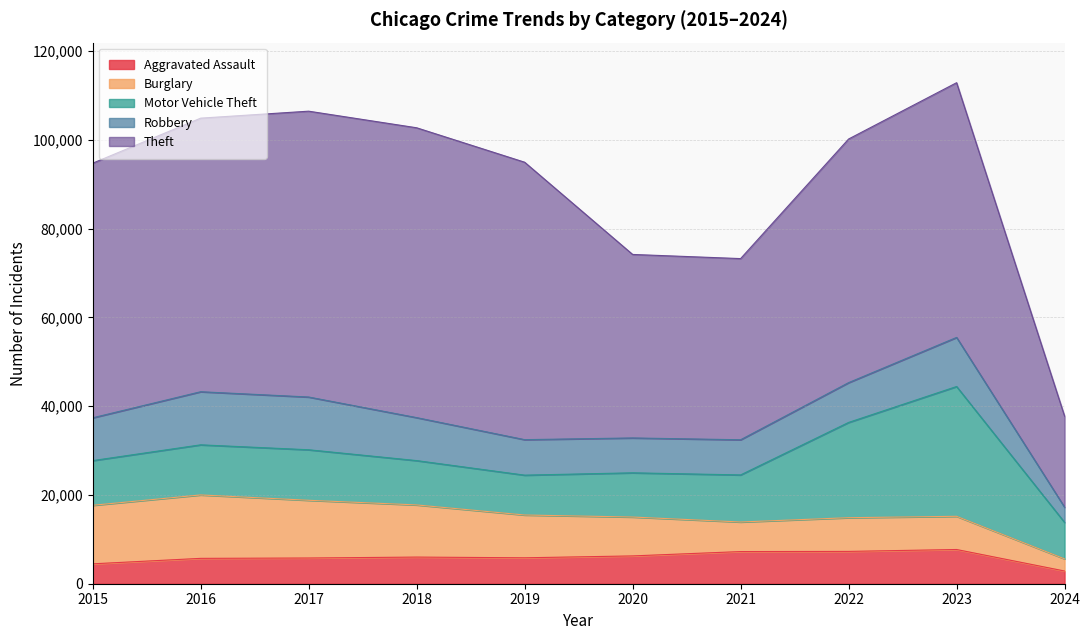

Which series has the largest total across all categories?

Theft